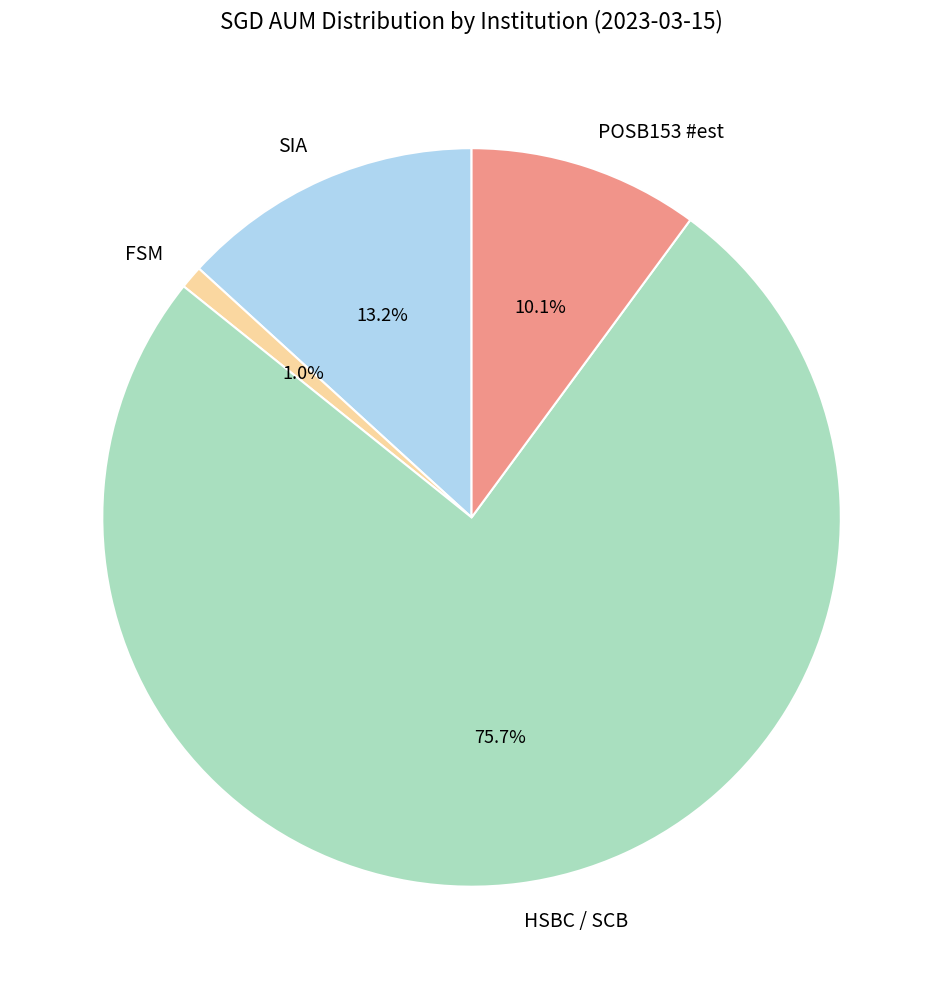

Which slice is the smallest?

FSM